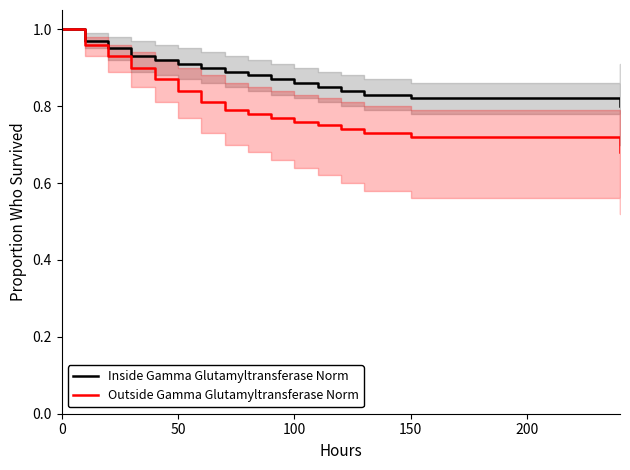

How many lines are shown in the chart?

2